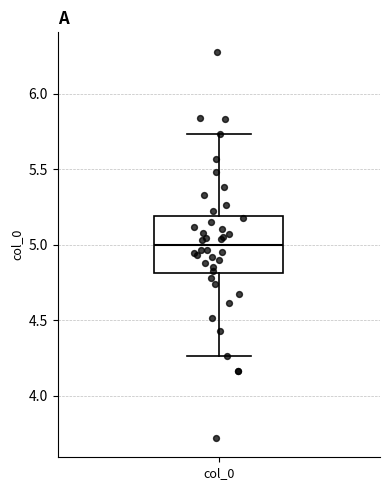

Transcribe this box plot: give where the median line is, the range the box spans, and where the two whiskers end, as read against the y-axis. The values are not printed on the chart, so give them approximately, as read against the axis.

median 5.00, box 4.80 to 5.20, whiskers 4.25 to 5.75